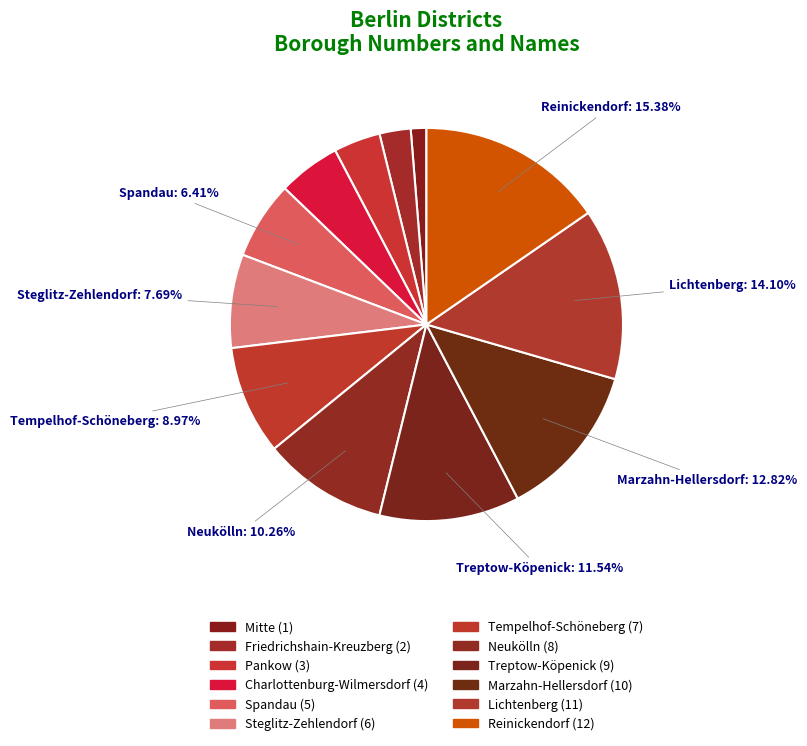

Approximately how many times larger is the value at Friedrichshain-Kreuzberg compared to Pankow?

0.7